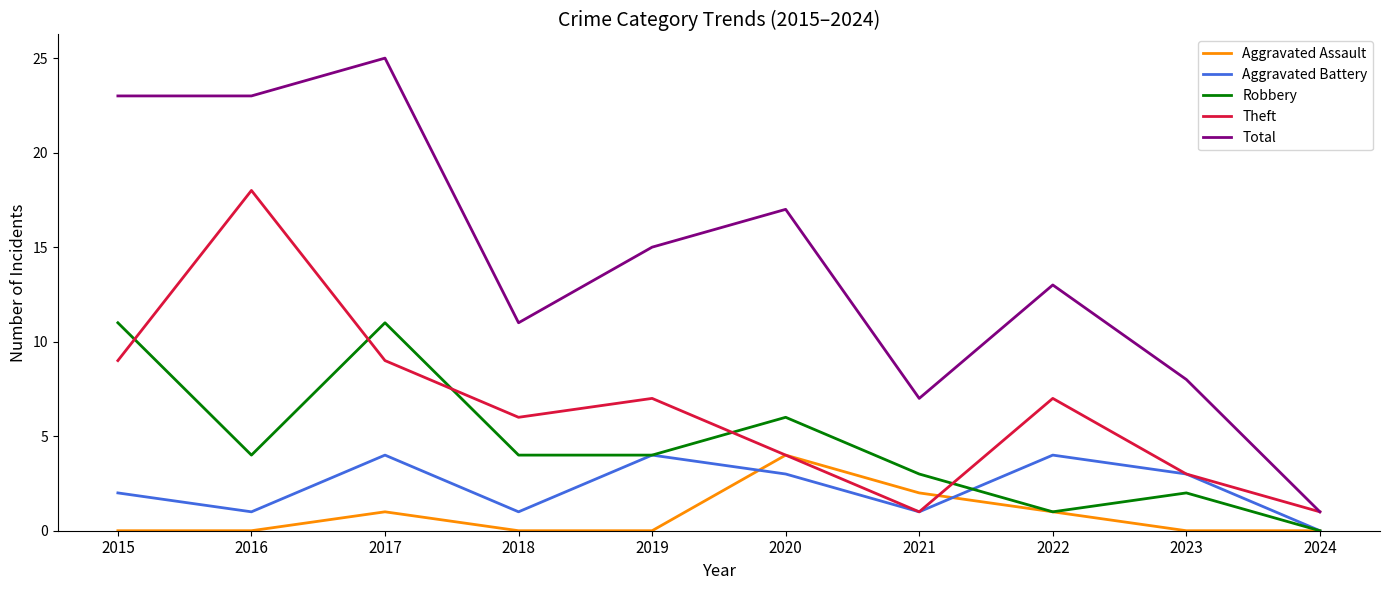

What are all the series names shown in the legend?

Aggravated Assault, Aggravated Battery, Robbery, Theft, Total